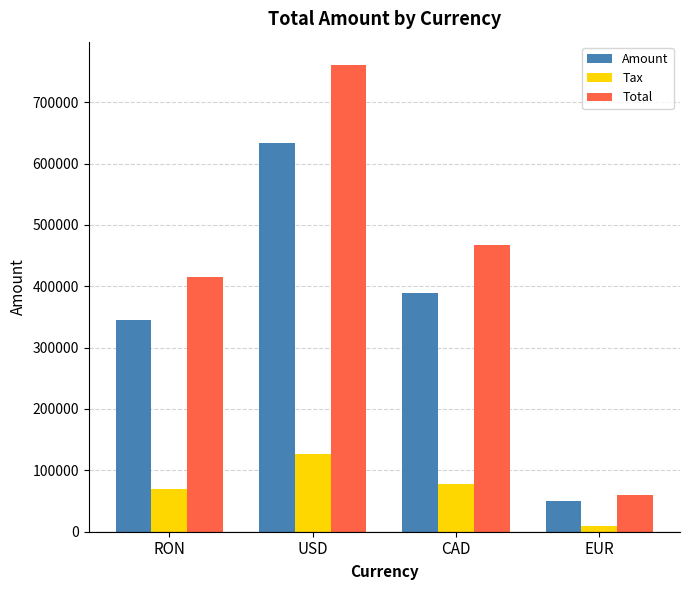

Which series changed the most between CAD and EUR?

Total